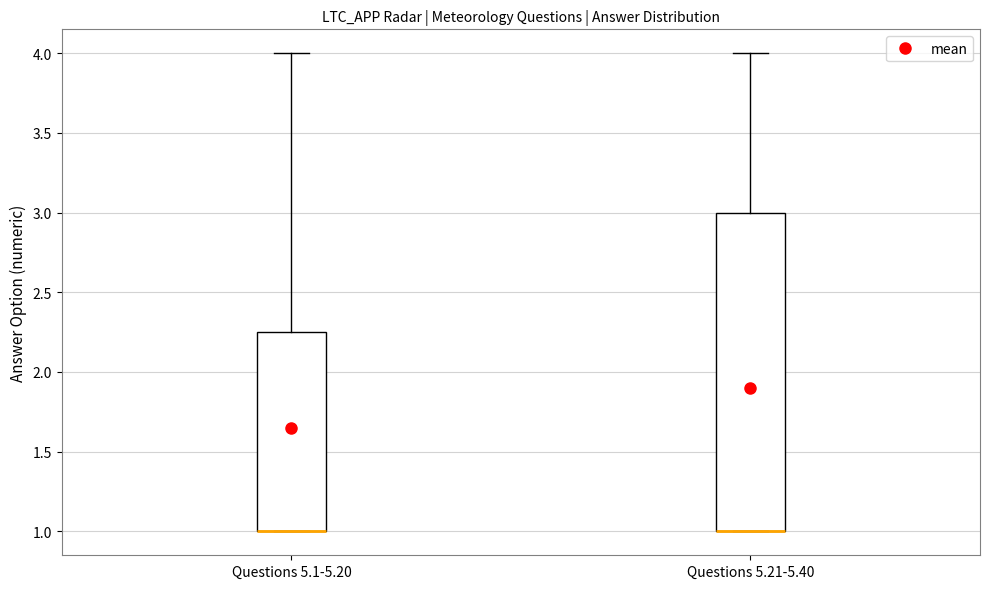

Reading left to right, read every box against the y-axis: the position of its median line, the range the box covers, and the ends of its whiskers. The values are not printed on the chart, so give them approximately, as read against the axis.

Questions 5.1-5.20: median 1.00 (drawn on the box's lower edge), box 1.00 to 2.25, whiskers 1.00 to 4.00
Questions 5.21-5.40: median 1.00 (drawn on the box's lower edge), box 1.00 to 3.00, whiskers 1.00 to 4.00